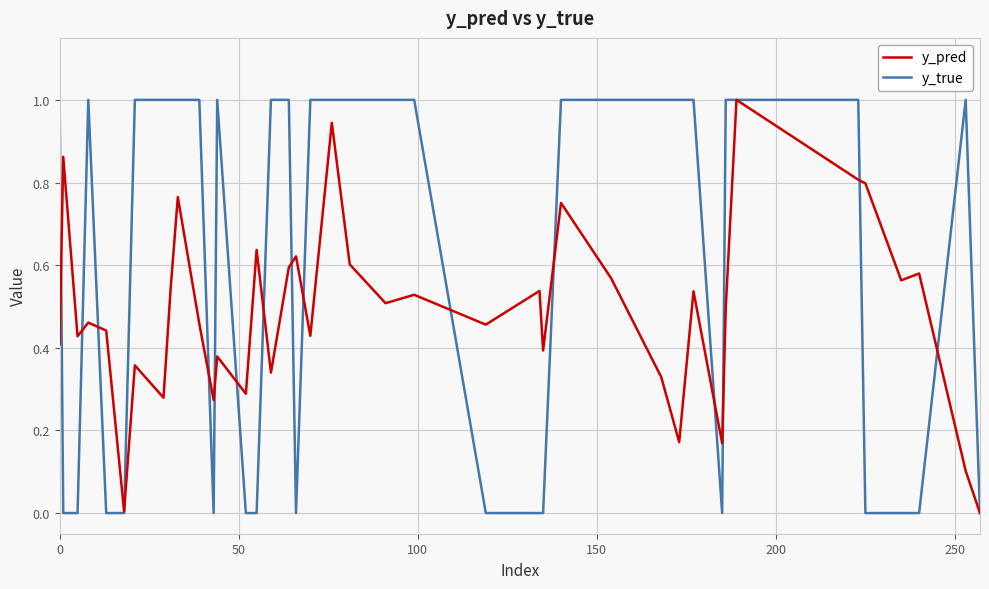

How many distinct data groups are displayed?

2